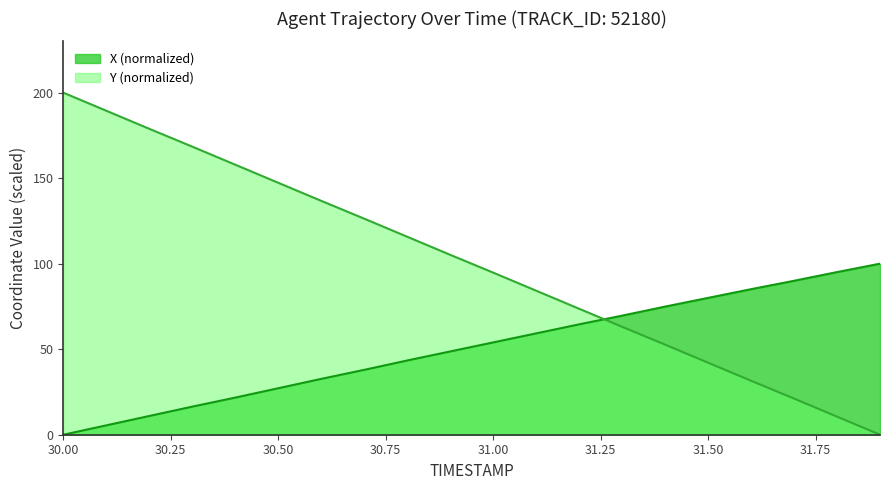

True or false: X has a value of 0.0 at 30.0.

True